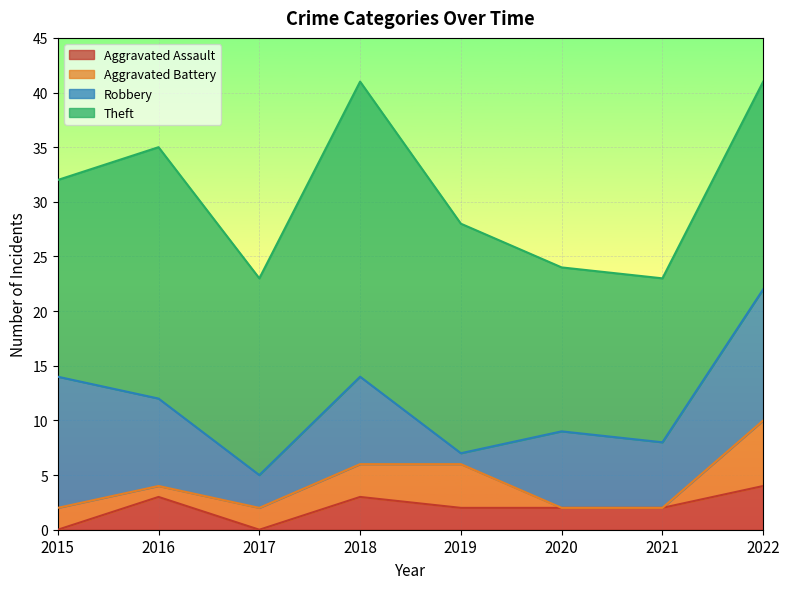

How many values in Aggravated Battery are above zero?

6